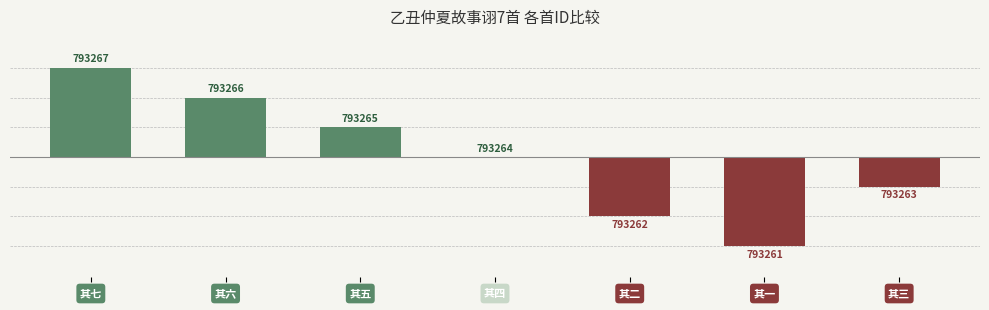

What value does the data have at 其五?

1